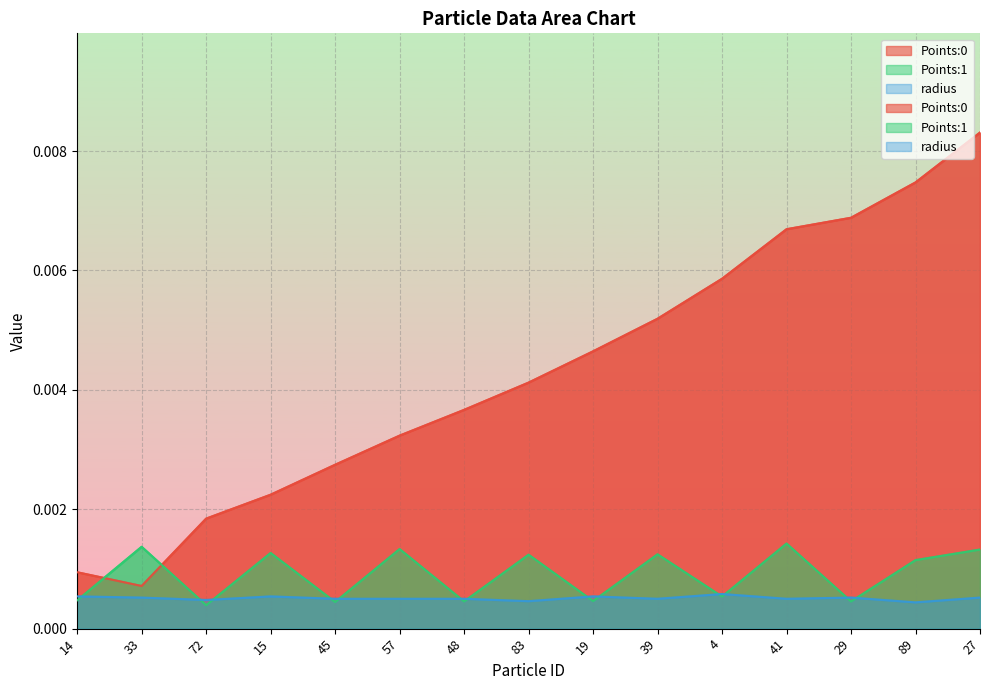

Which series ends up on top after the final intersection of Points:0 and Points:1?

Points:0